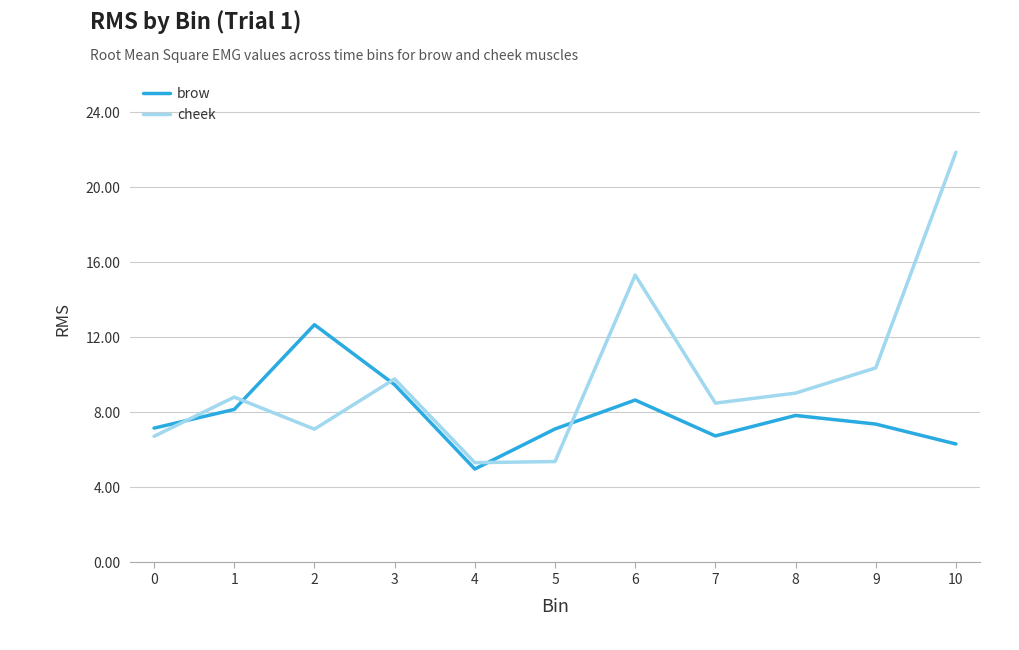

Between 0 and 5, which series saw the biggest shift?

cheek